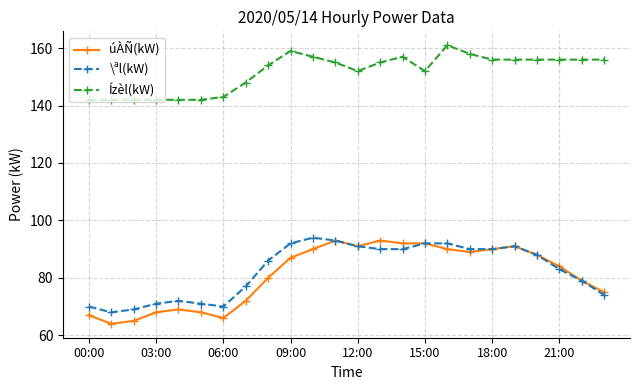

Is this an area chart (filled region under the line)?

No